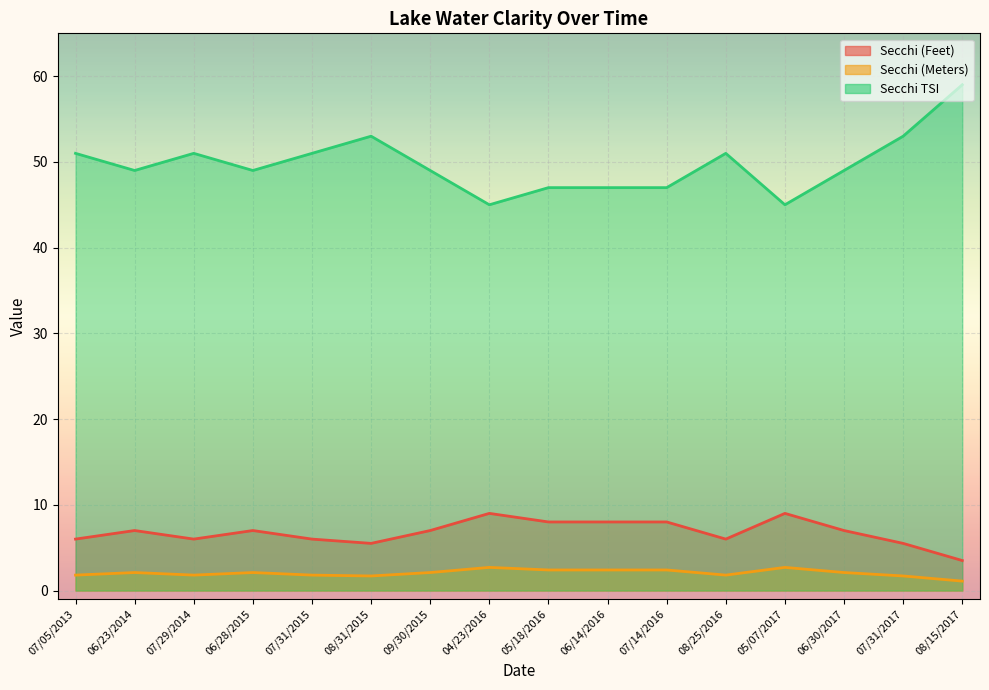

Which series has the widest spread of values?

Secchi TSI